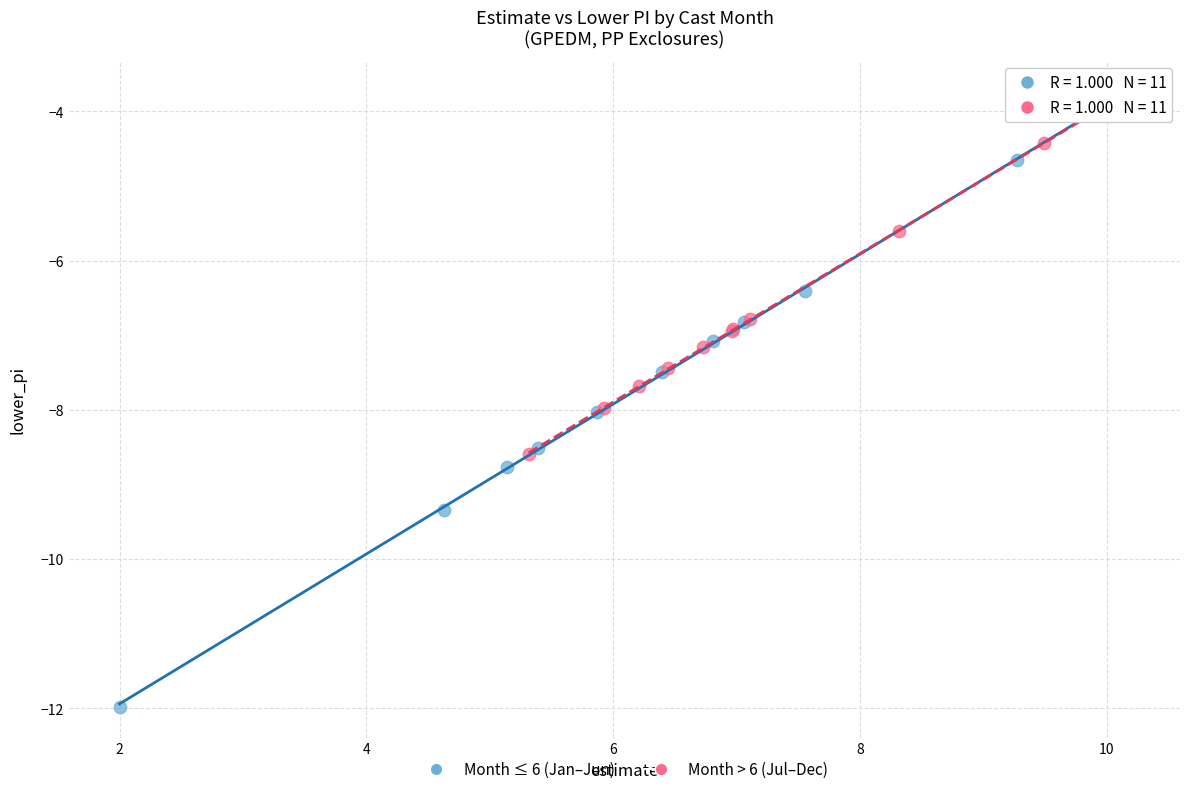

Which series reaches the minimum Y coordinate?

Month ≤ 6 (Jan–Jun)